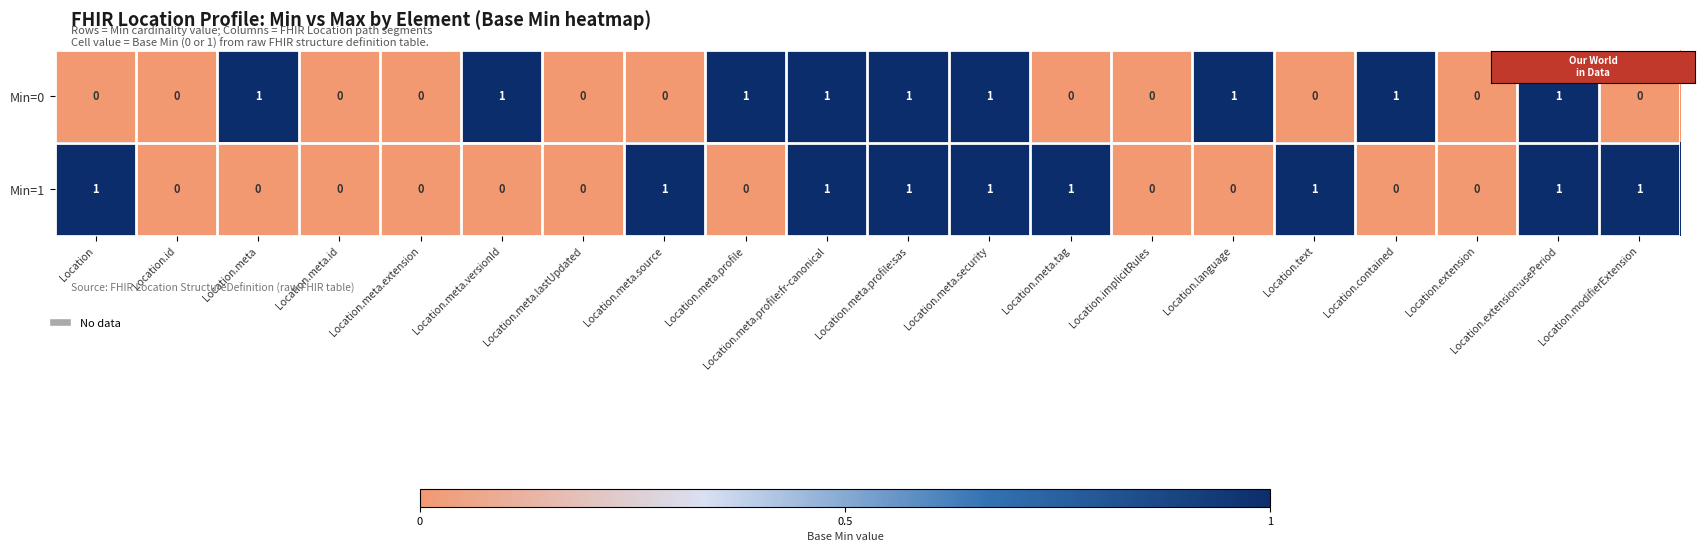

True or false: Min=0 has a value of 1 at Location.language.

True